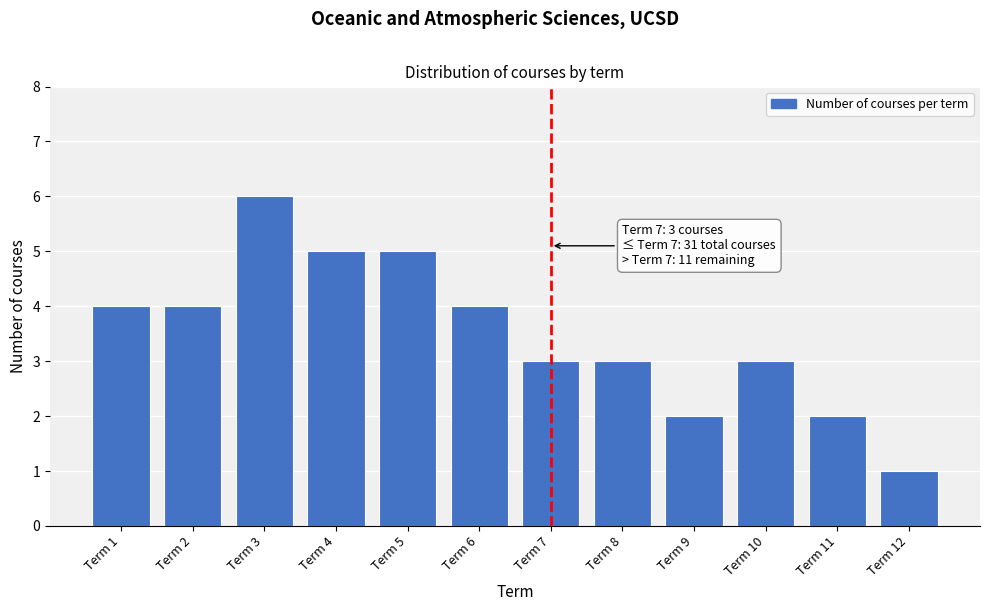

Reading left to right, what are all the values shown in this chart?

4	4	6	5	5	4	3	3	2	3	2	1